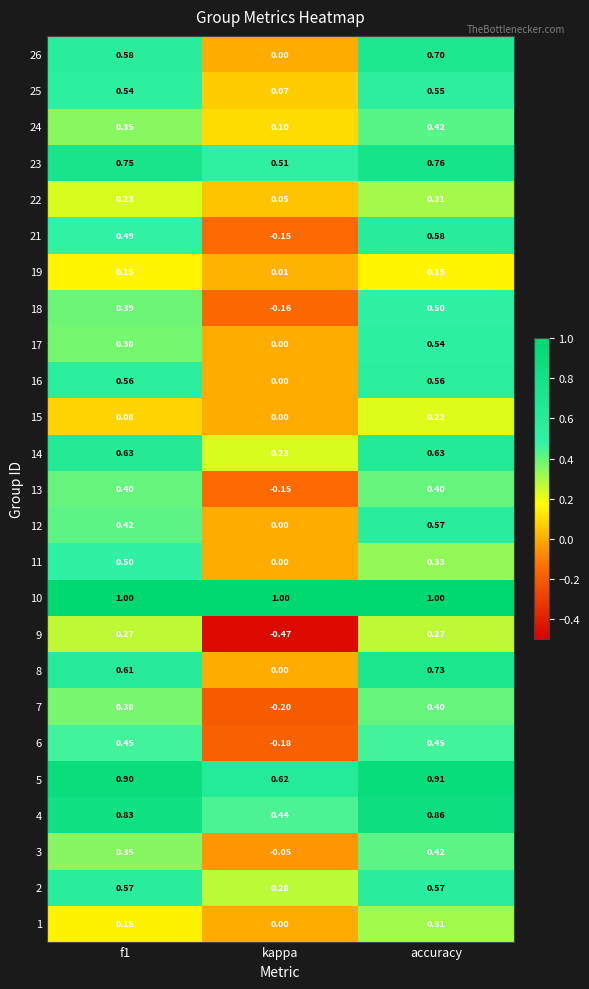

At which category is the sum across all series the highest?

accuracy